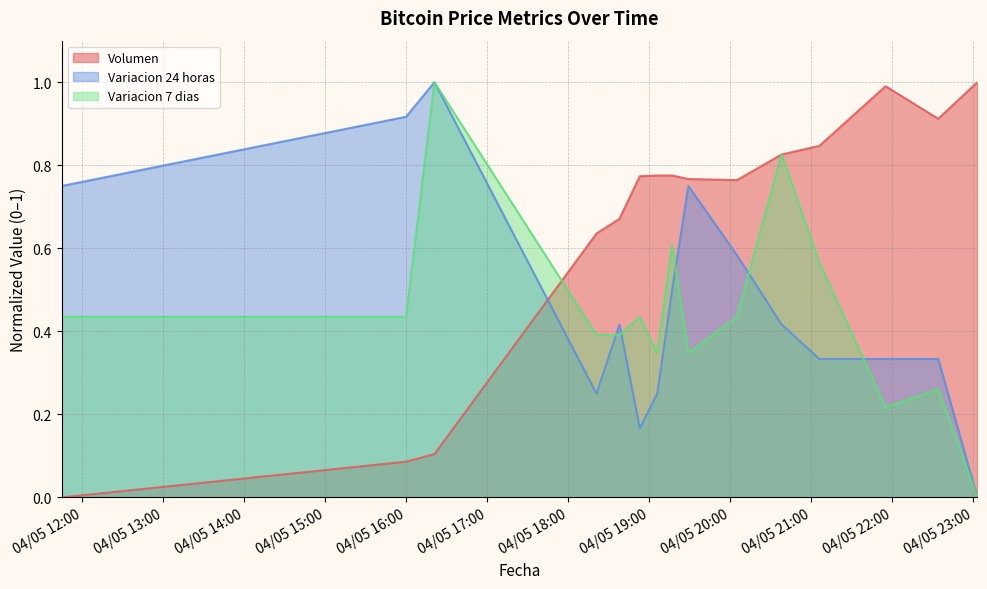

What is the greatest value displayed?

1.0